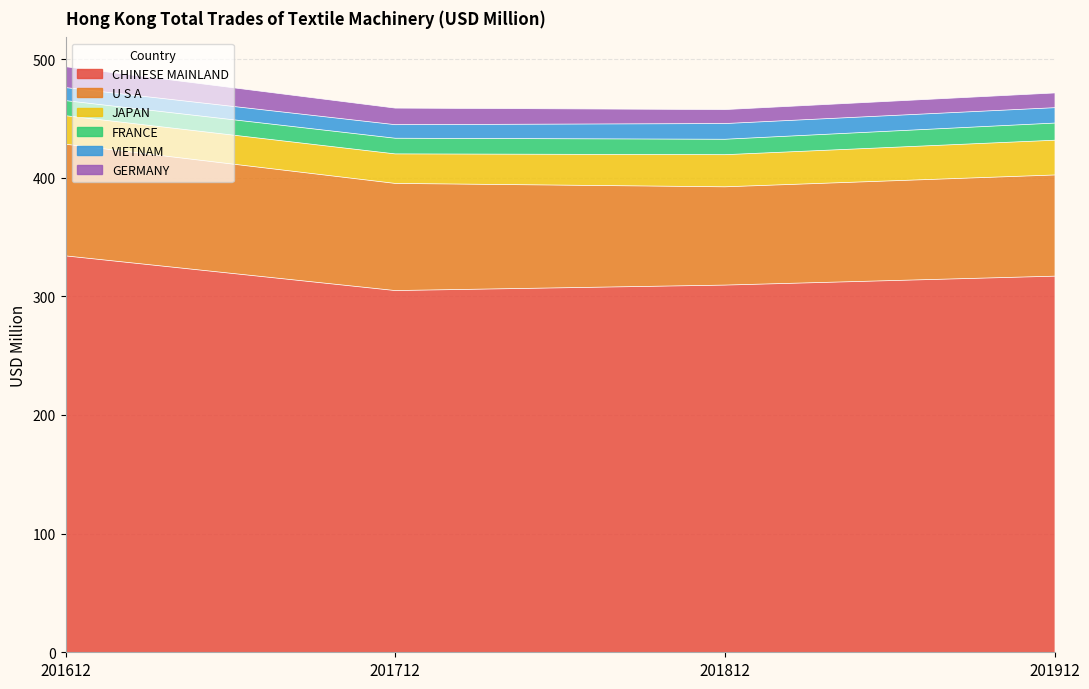

What is the value of the FRANCE point at the 3rd from the left?

13.0